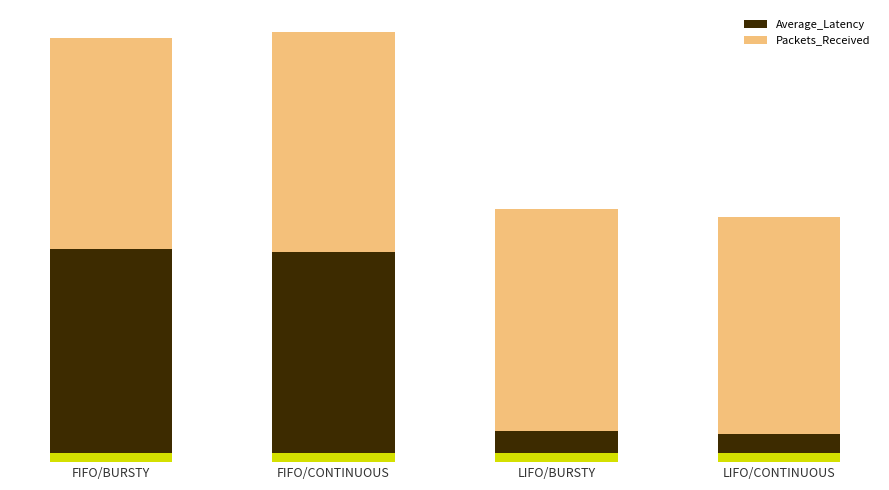

What is the value of the Packets_Received bar at the 4th from the left?

123.4